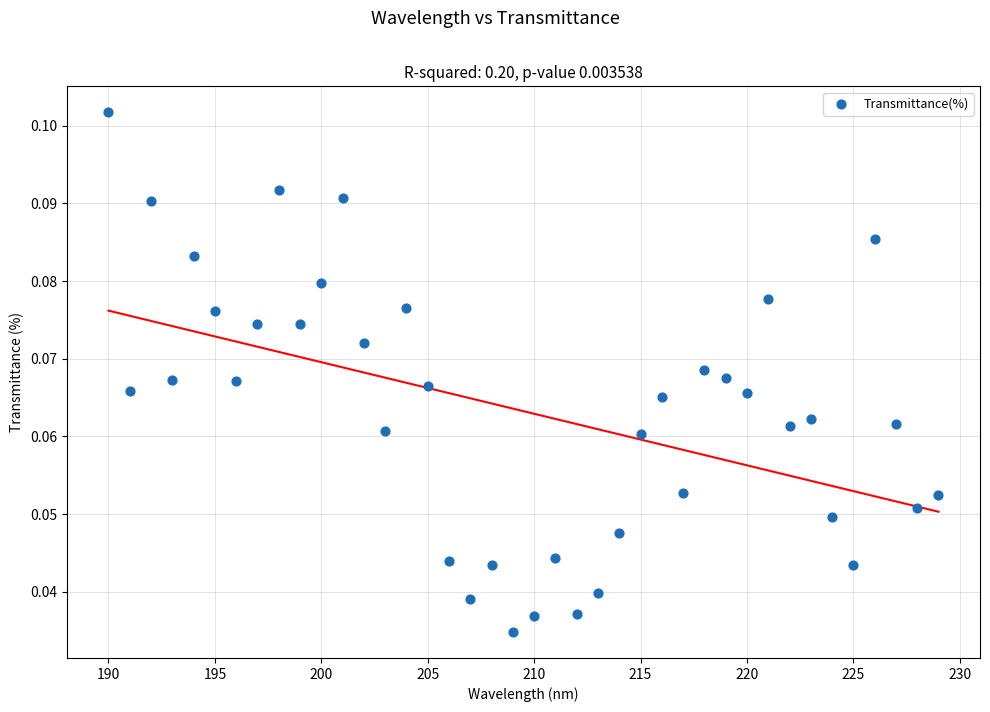

What is the range of X values (max minus min)?

39.0